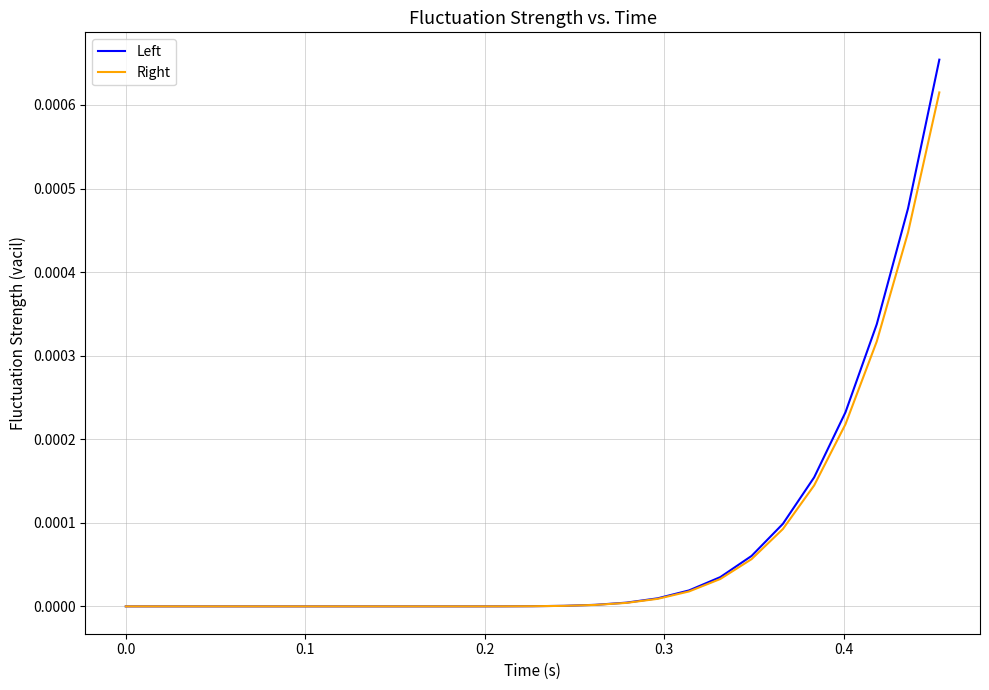

Count the number of categories in the chart.

27